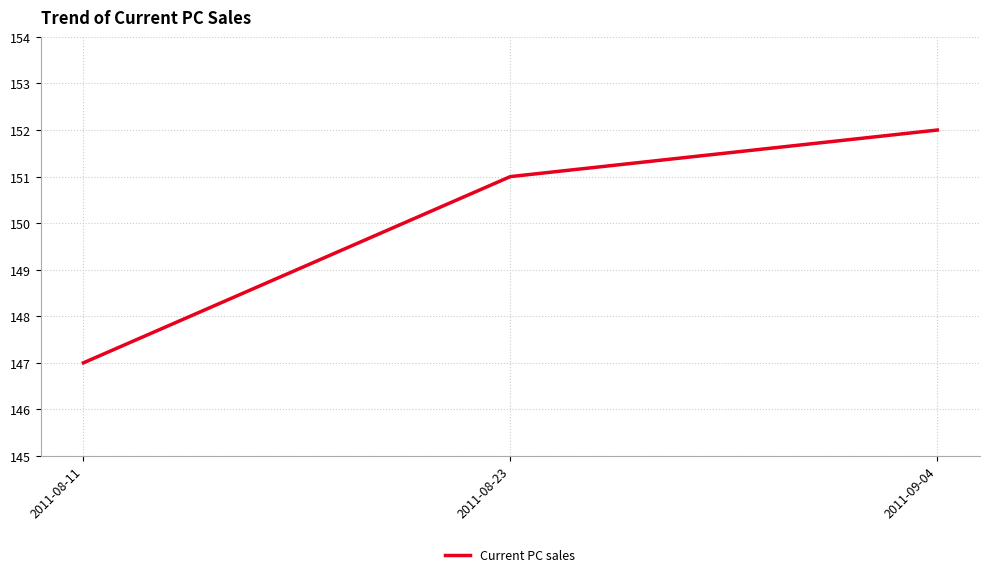

Rank the categories by value from highest to lowest.

2011-09-04, 2011-08-23, 2011-08-11